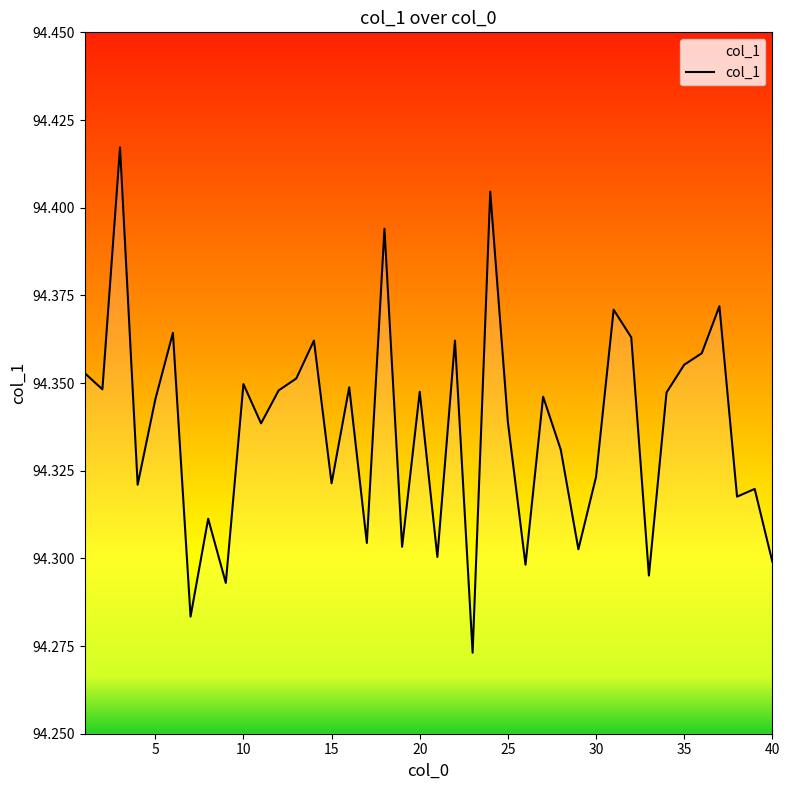

Does the chart have visible grid lines?

No